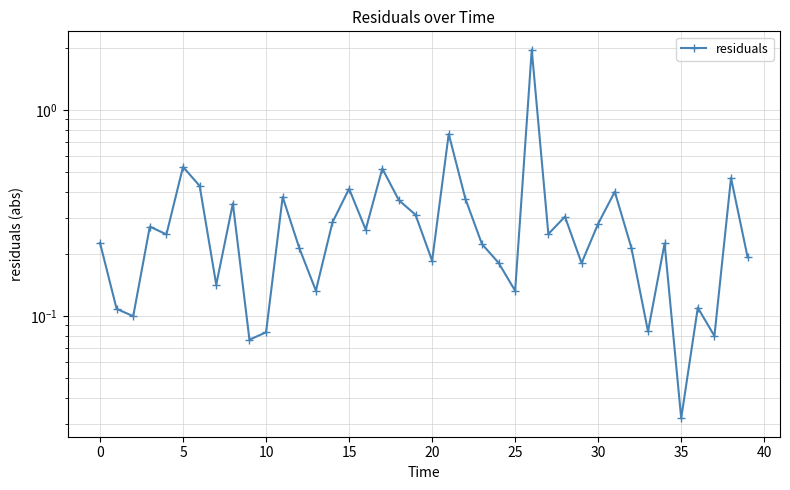

Is it true that the value at 24 is 0.1?

False